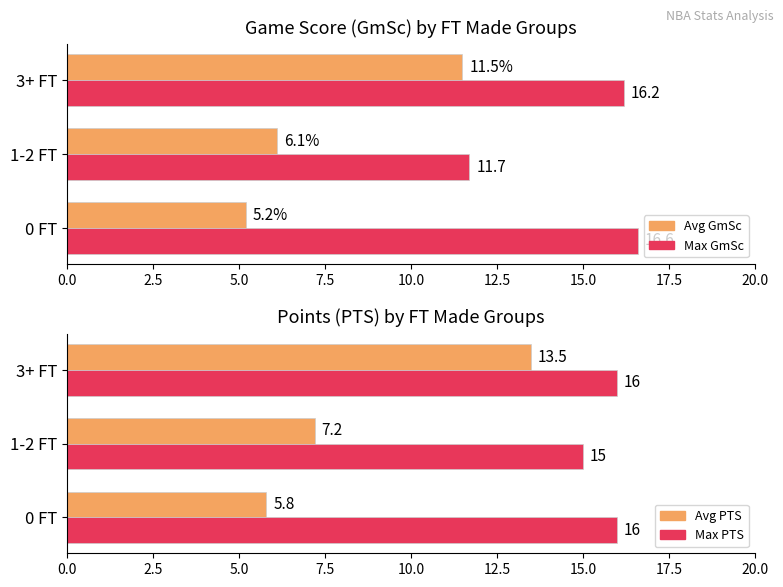

Reading left to right, list all the values displayed in this chart.

Avg GmSc: 5.2	6.1	11.5
Max GmSc: 16.6	11.7	16.2
Avg PTS: 5.8	7.2	13.5
Max PTS: 16.0	15.0	16.0